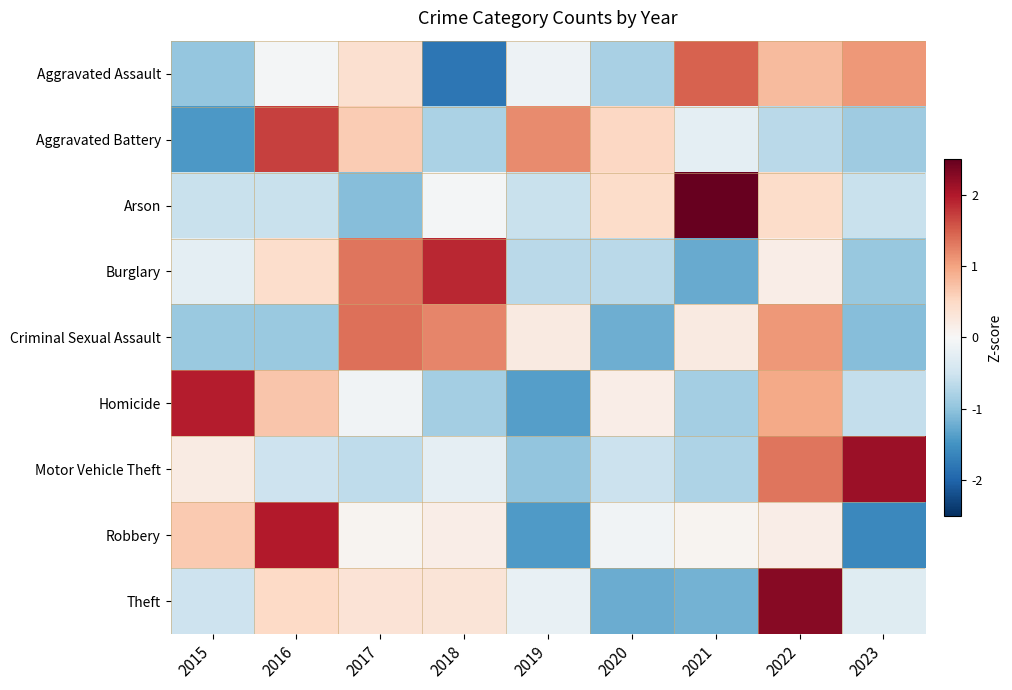

Reading left to right, extract all data points from this chart.

Aggravated Assault: 2015=-1.0	2016=-0.1	2017=0.4	2018=-1.8	2019=-0.1	2020=-0.8	2021=1.5	2022=0.8	2023=1.1
Aggravated Battery: 2015=-1.4	2016=1.7	2017=0.6	2018=-0.8	2019=1.2	2020=0.5	2021=-0.2	2022=-0.7	2023=-0.9
Arson: 2015=-0.6	2016=-0.6	2017=-1.1	2018=-0.1	2019=-0.6	2020=0.5	2021=2.5	2022=0.5	2023=-0.6
Burglary: 2015=-0.3	2016=0.4	2017=1.3	2018=1.9	2019=-0.7	2020=-0.7	2021=-1.3	2022=0.2	2023=-1.0
Criminal Sexual Assault: 2015=-0.9	2016=-0.9	2017=1.4	2018=1.2	2019=0.2	2020=-1.2	2021=0.2	2022=1.1	2023=-1.1
Homicide: 2015=2.0	2016=0.7	2017=-0.1	2018=-0.9	2019=-1.4	2020=0.2	2021=-0.9	2022=0.9	2023=-0.6
Motor Vehicle Theft: 2015=0.2	2016=-0.5	2017=-0.6	2018=-0.2	2019=-1.0	2020=-0.5	2021=-0.8	2022=1.3	2023=2.1
Robbery: 2015=0.7	2016=2.0	2017=0.1	2018=0.2	2019=-1.4	2020=-0.1	2021=0.1	2022=0.2	2023=-1.6
Theft: 2015=-0.5	2016=0.5	2017=0.3	2018=0.3	2019=-0.2	2020=-1.2	2021=-1.2	2022=2.3	2023=-0.3